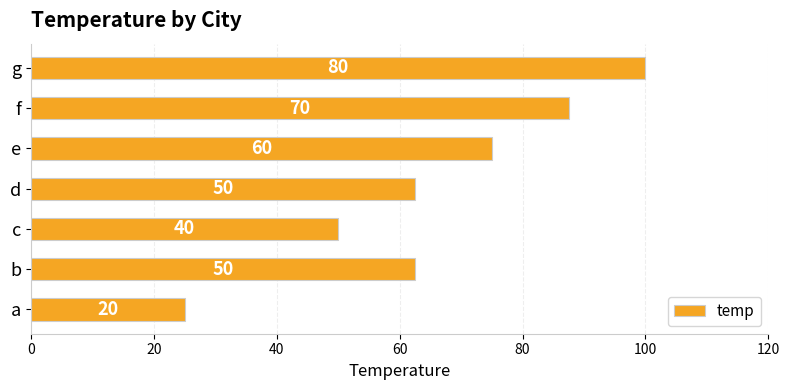

What is the greatest value displayed?

100.0